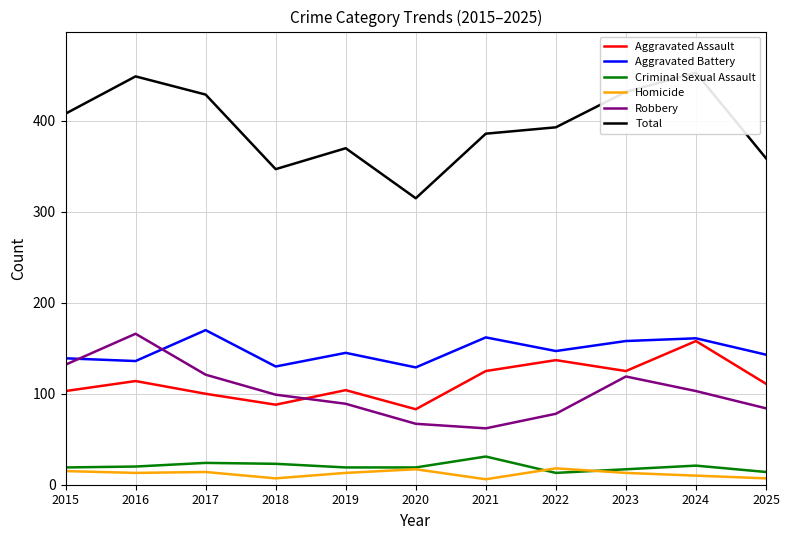

How many lines are shown in the chart?

6